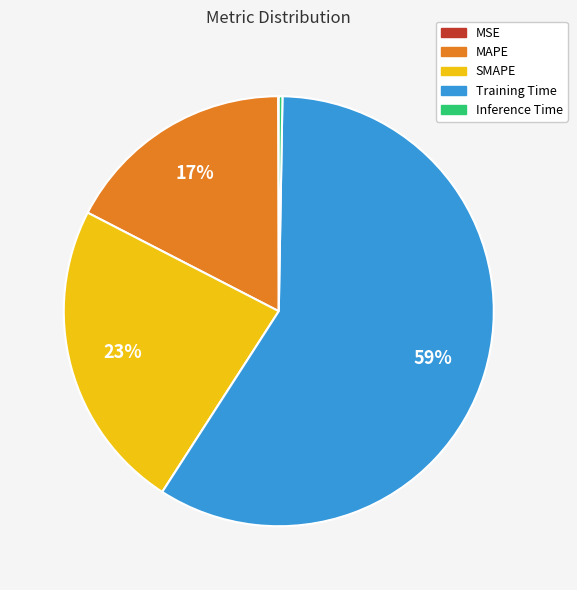

To the nearest percent, what portion does MAPE represent?

17%